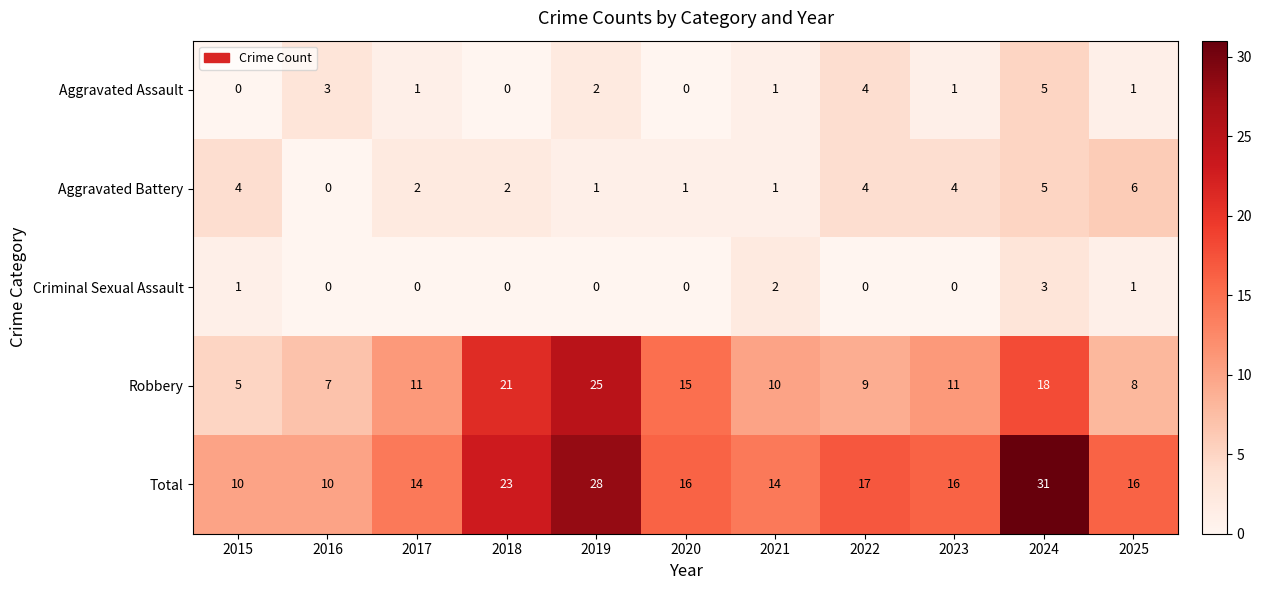

What is the difference between the highest and lowest values at 2017?

14